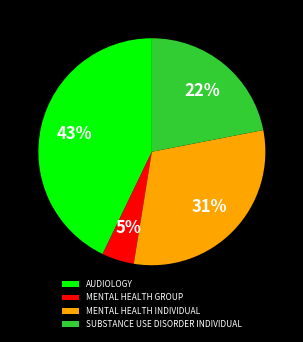

Which category has the smallest portion of the pie?

MENTAL HEALTH GROUP